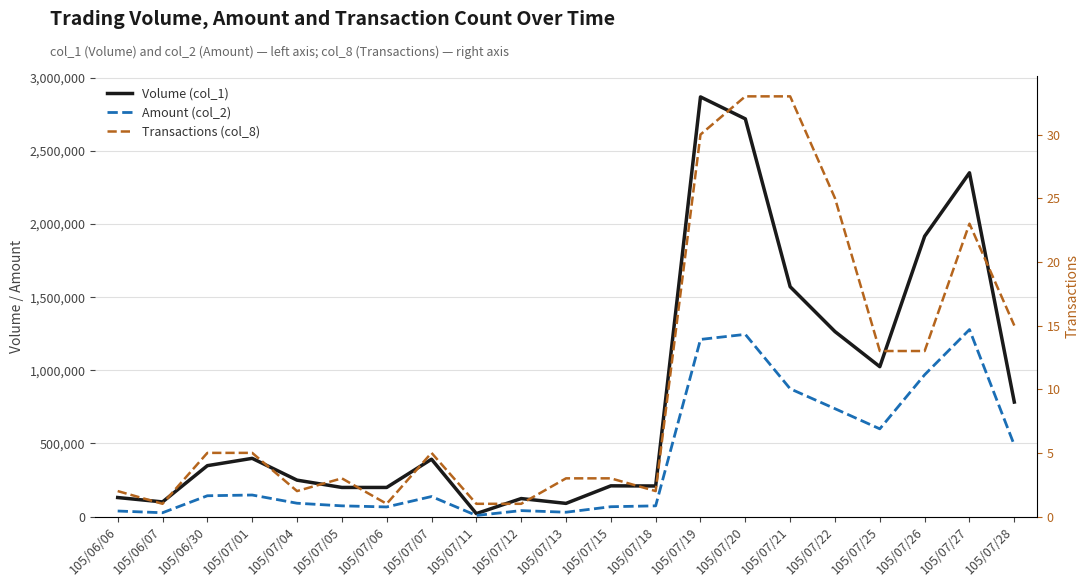

At which label does Amount (col_2) first exceed 136910?

105/06/30